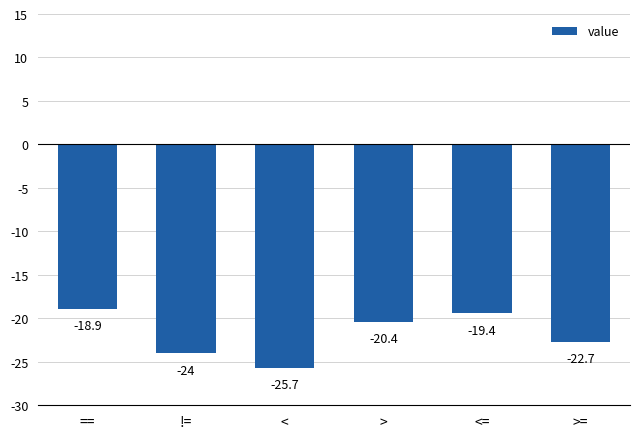

Reading right to left, what are all the values shown in this chart?

>==-22.7	<==-19.4	>=-20.4	<=-25.7	!==-24.0	===-18.9